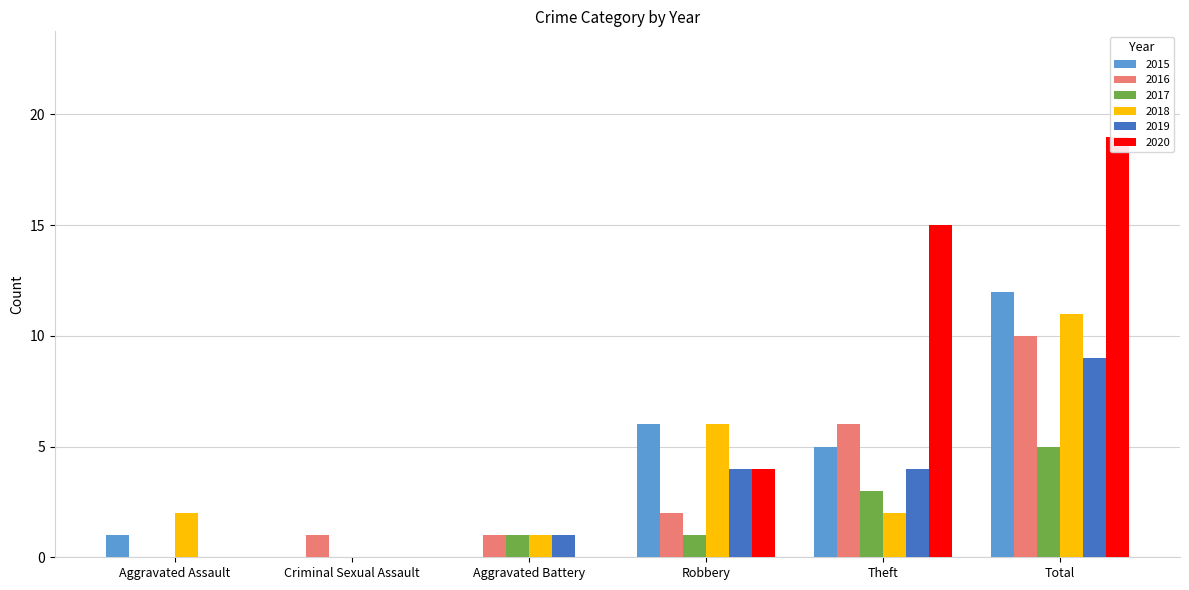

Is it true that 2017 equals 0 at Aggravated Assault?

True